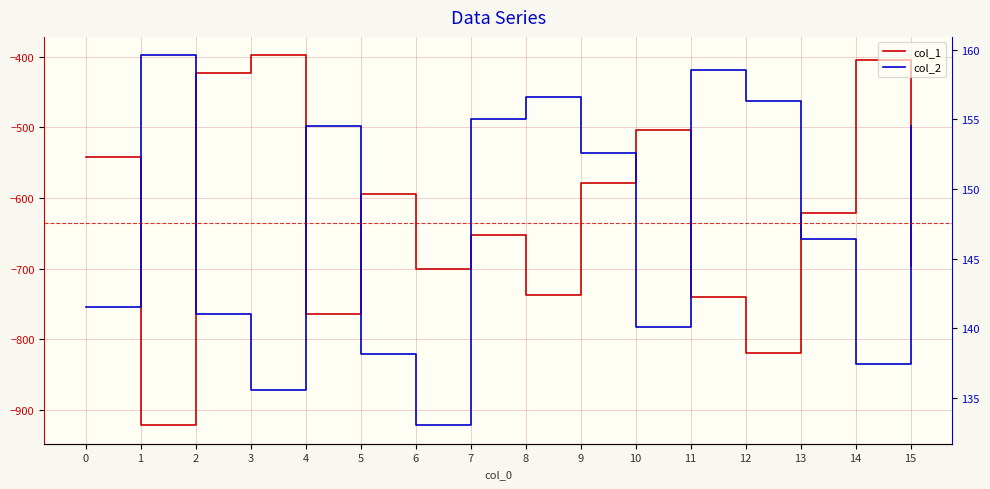

Reading left to right, extract all data points from this chart.

col_1: 0=-542.0	1=-922.0	2=-423.0	3=-398.0	4=-764.0	5=-595.0	6=-700.0	7=-653.0	8=-738.0	9=-579.0	10=-504.0	11=-741.0	12=-820.0	13=-621.0	14=-404.0	15=-697.0
col_2: 0=141.5	1=159.6	2=141.0	3=135.5	4=154.5	5=138.1	6=133.0	7=155.0	8=156.6	9=152.6	10=140.1	11=158.5	12=156.3	13=146.4	14=137.4	15=154.6